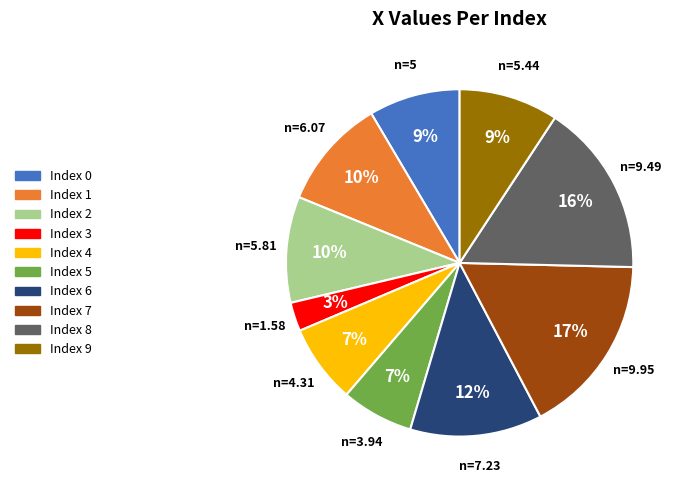

How many slices are in this pie chart?

10